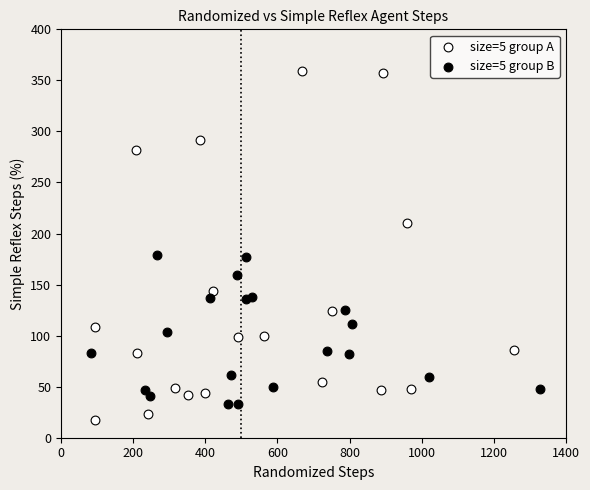

Which series reaches the minimum Y coordinate?

size=5 group A